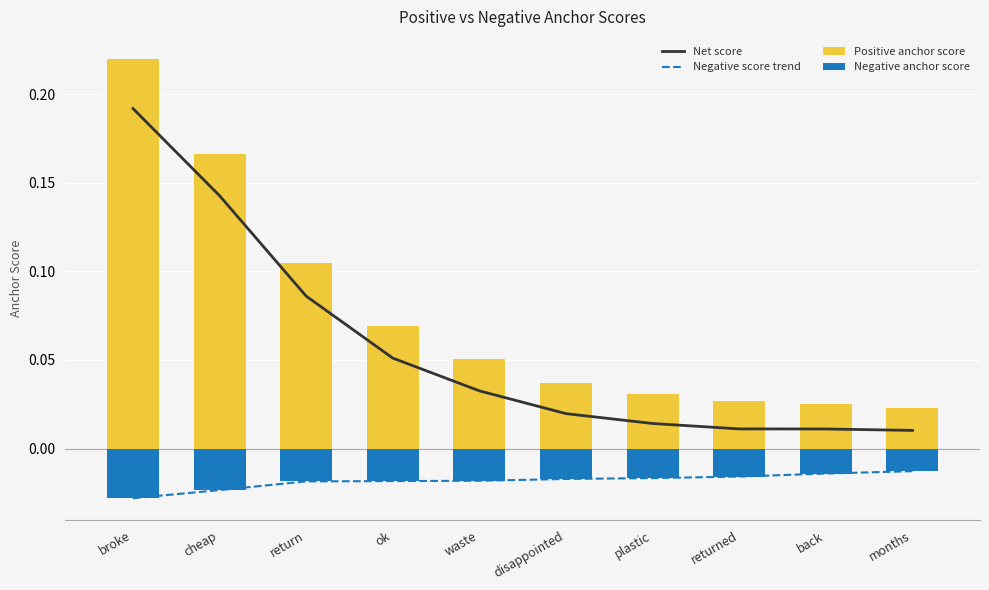

Is the value of Negative anchor score at back greater than the value of Positive anchor score at months?

No